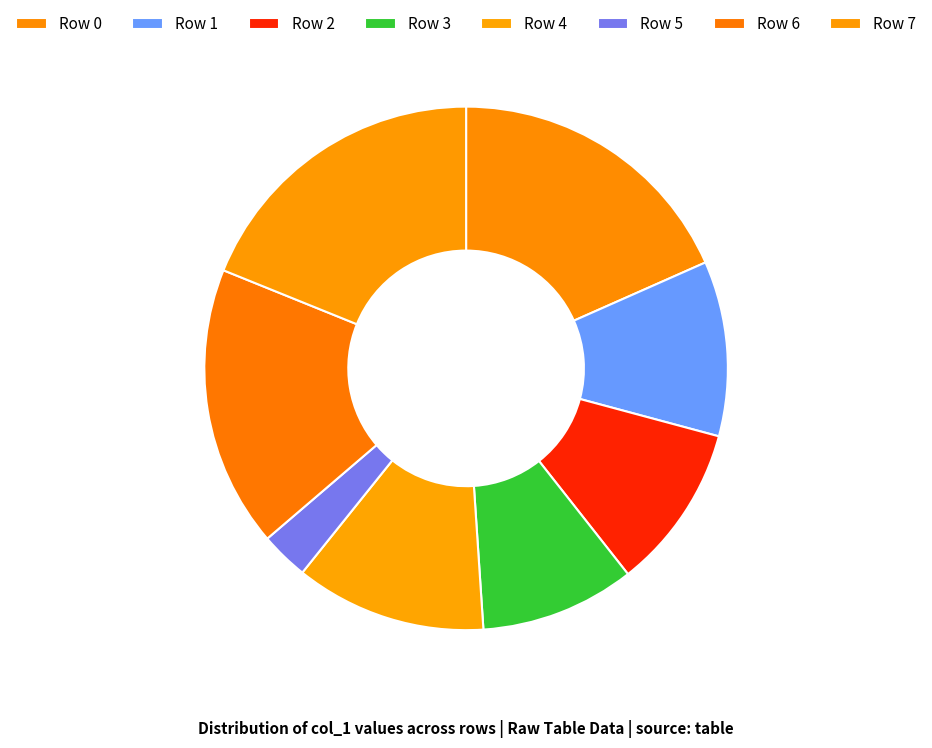

How many slices are in this pie chart?

8